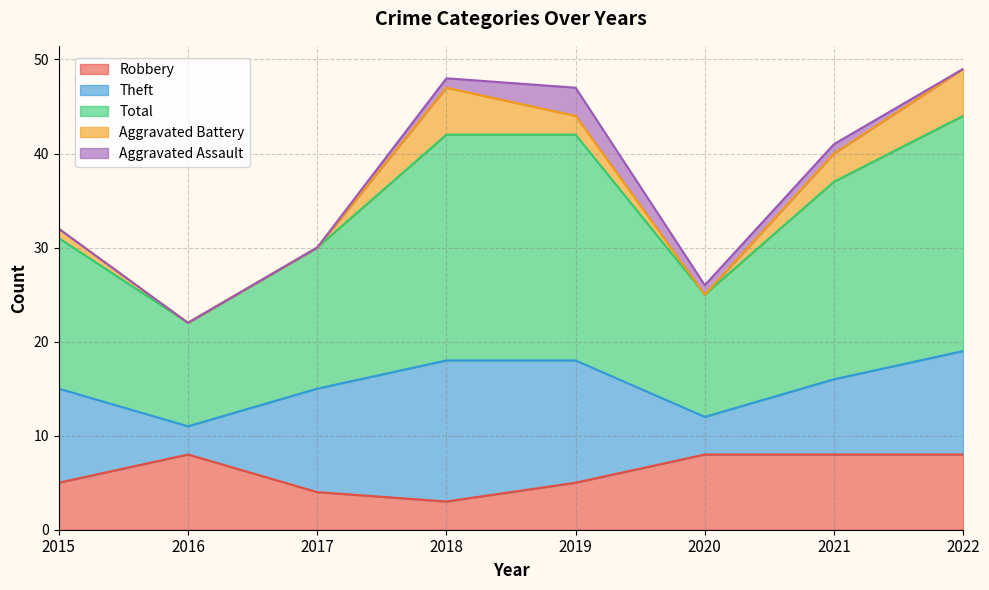

List the labels in order of Theft value, smallest first.

2016, 2020, 2021, 2015, 2017, 2022, 2019, 2018